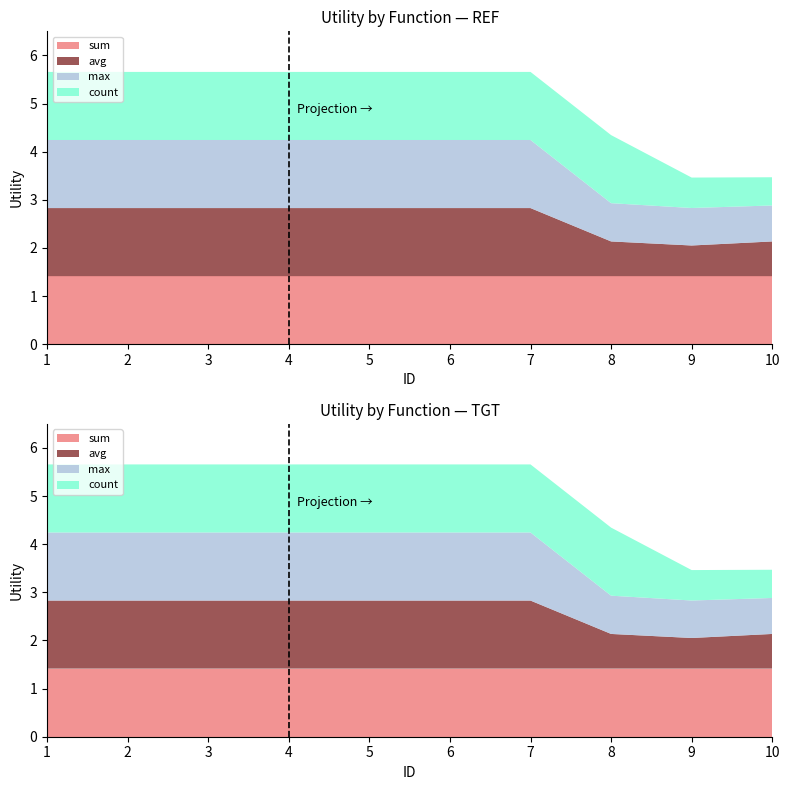

Reading left to right, transcribe all the data shown in this chart.

sum: 1=1.4	2=1.4	3=1.4	4=1.4	5=1.4	6=1.4	7=1.4	8=1.4	9=1.4	10=1.4
avg: 1=1.4	2=1.4	3=1.4	4=1.4	5=1.4	6=1.4	7=1.4	8=0.7	9=0.6	10=0.7
max: 1=1.4	2=1.4	3=1.4	4=1.4	5=1.4	6=1.4	7=1.4	8=0.8	9=0.8	10=0.7
count: 1=1.4	2=1.4	3=1.4	4=1.4	5=1.4	6=1.4	7=1.4	8=1.4	9=0.6	10=0.6